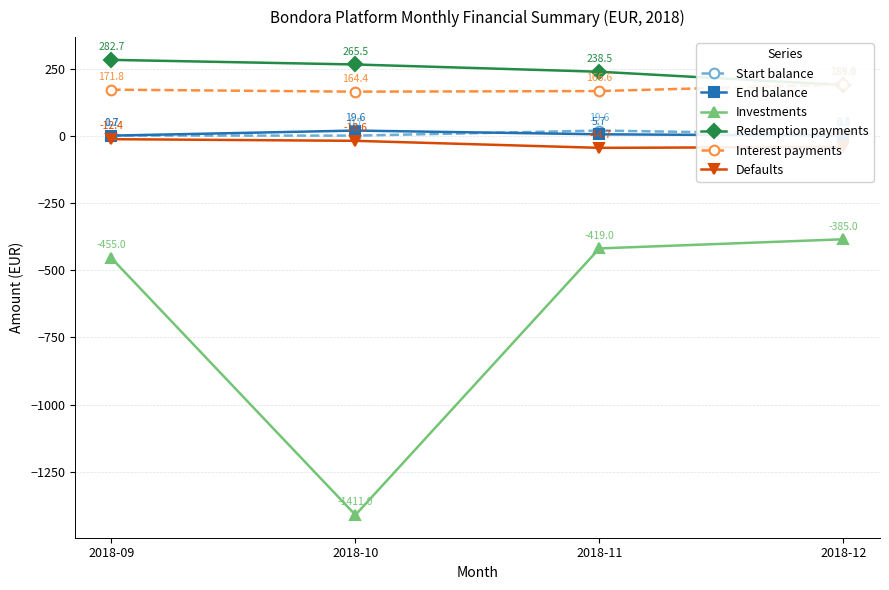

Does the chart have visible grid lines?

Yes